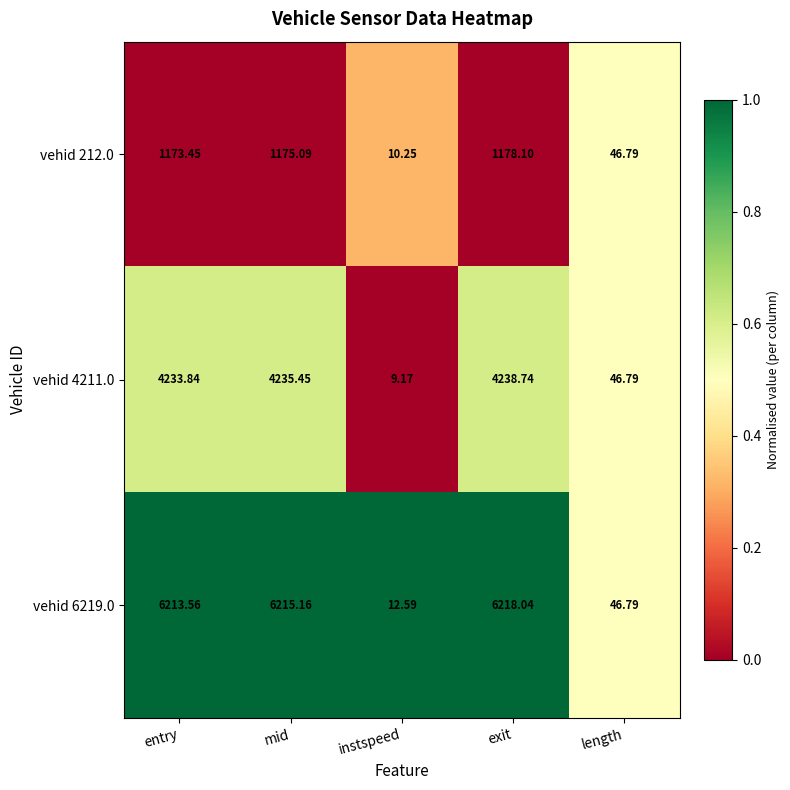

Count the number of categories in the chart.

5